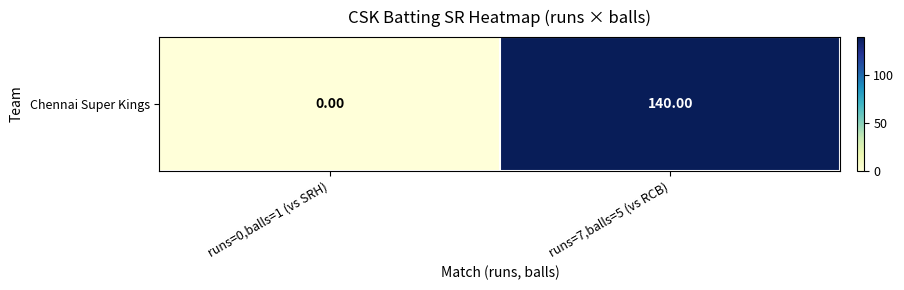

Is it true that the value at runs=7,balls=5 (vs RCB) is 140?

True